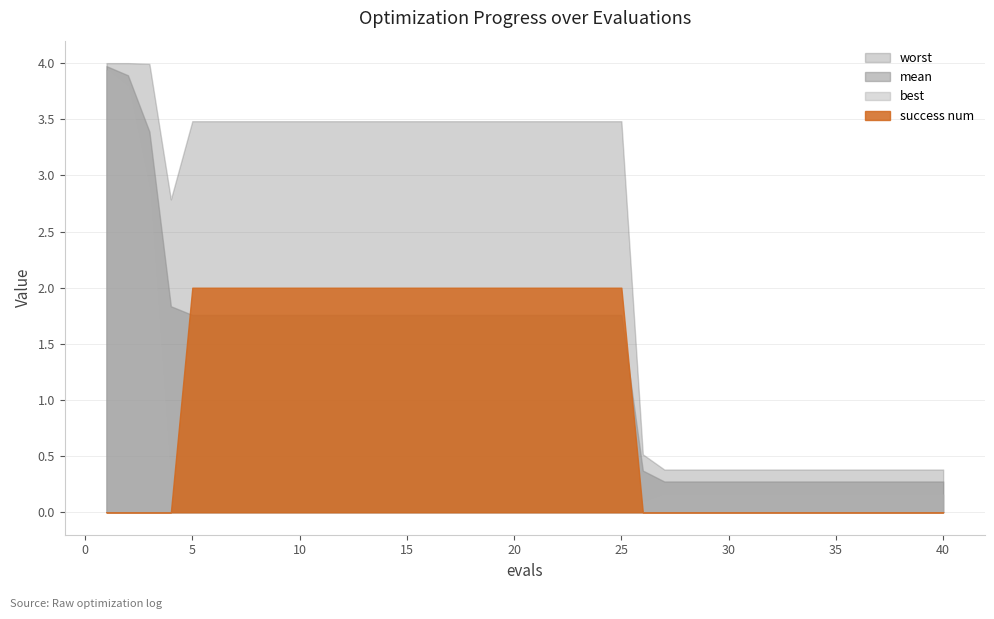

Count the number of categories in the chart.

40